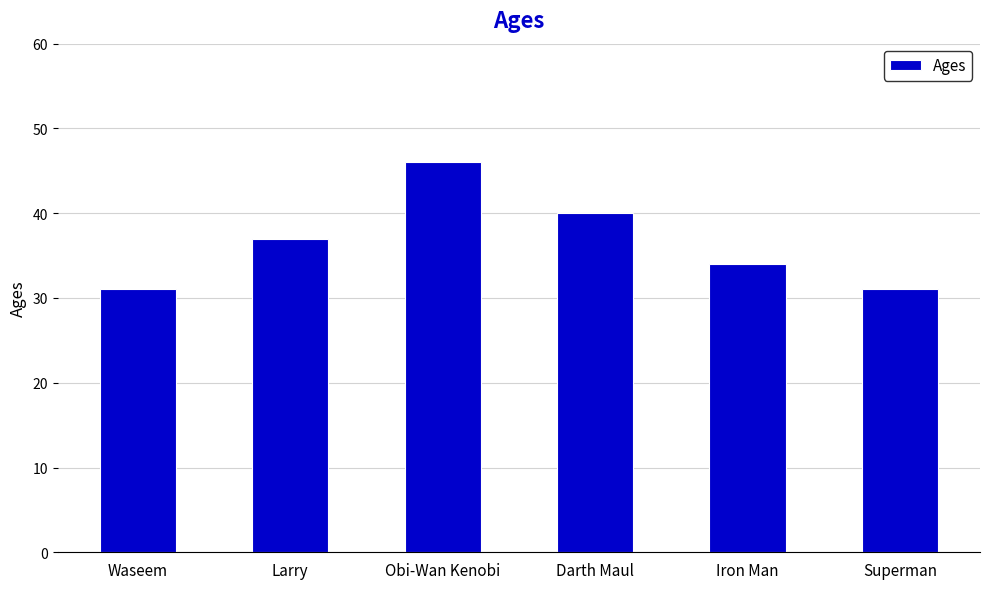

What is the change in value from Waseem to Darth Maul?

+9